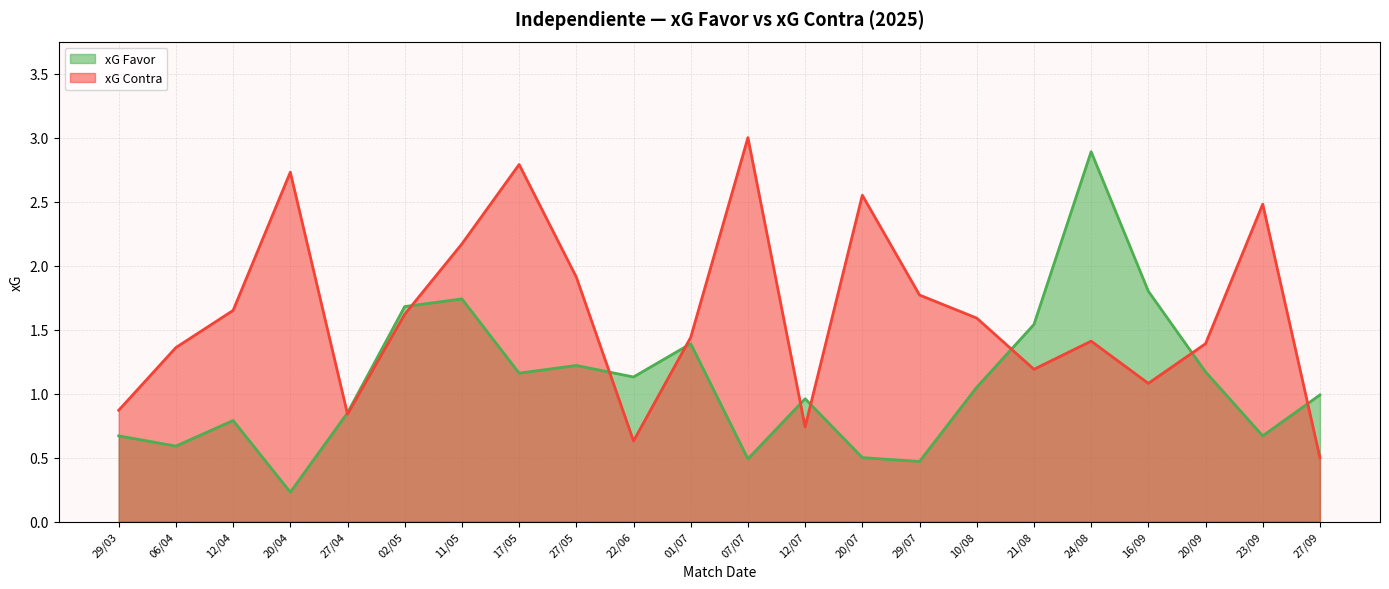

True or false: xG Favor has more than 0 interior local peaks.

True